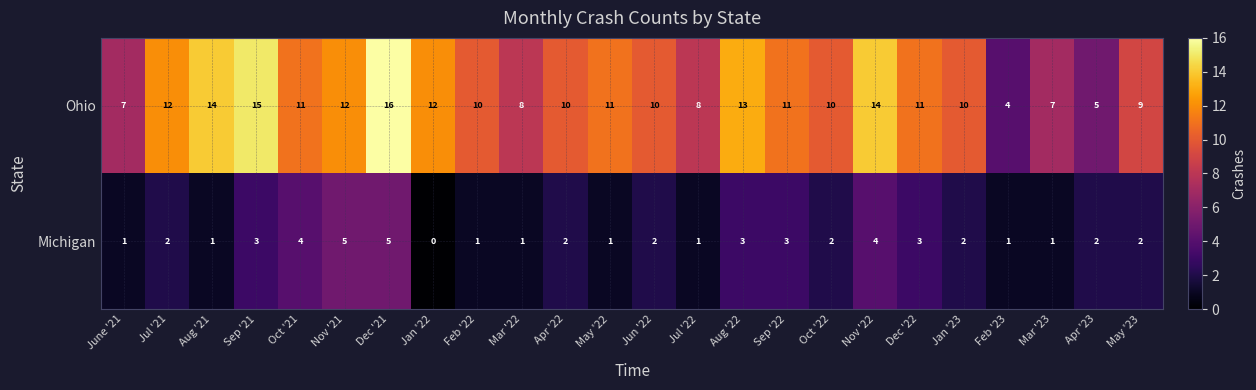

Which series has the largest total across all categories?

Ohio